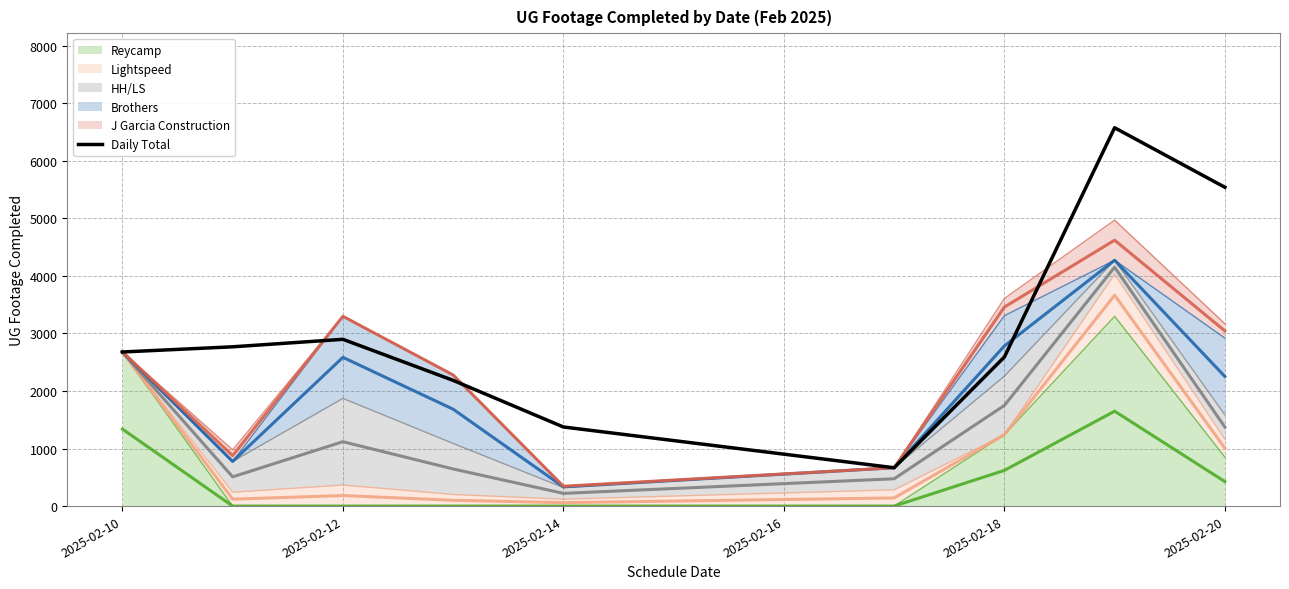

True or false: the data has more than 1 interior local peaks.

True